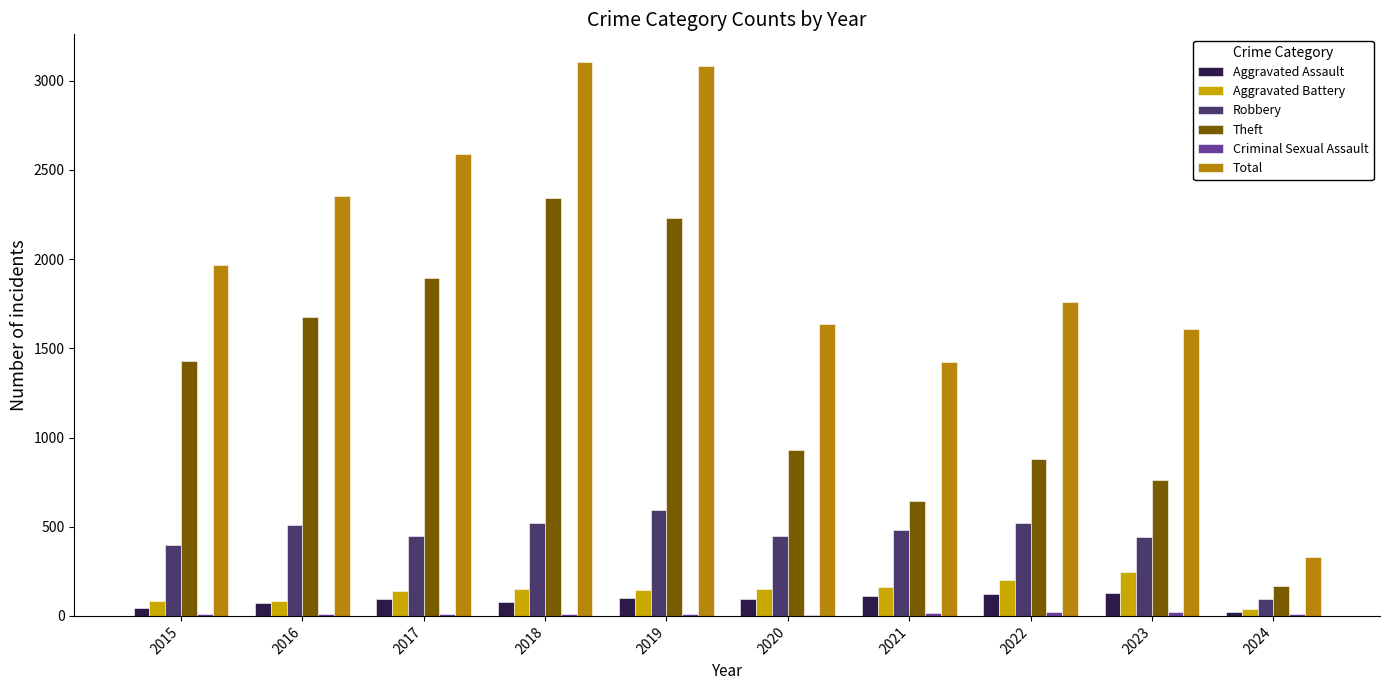

What is the sum of the Aggravated Battery values at 2021 and 2017?

305